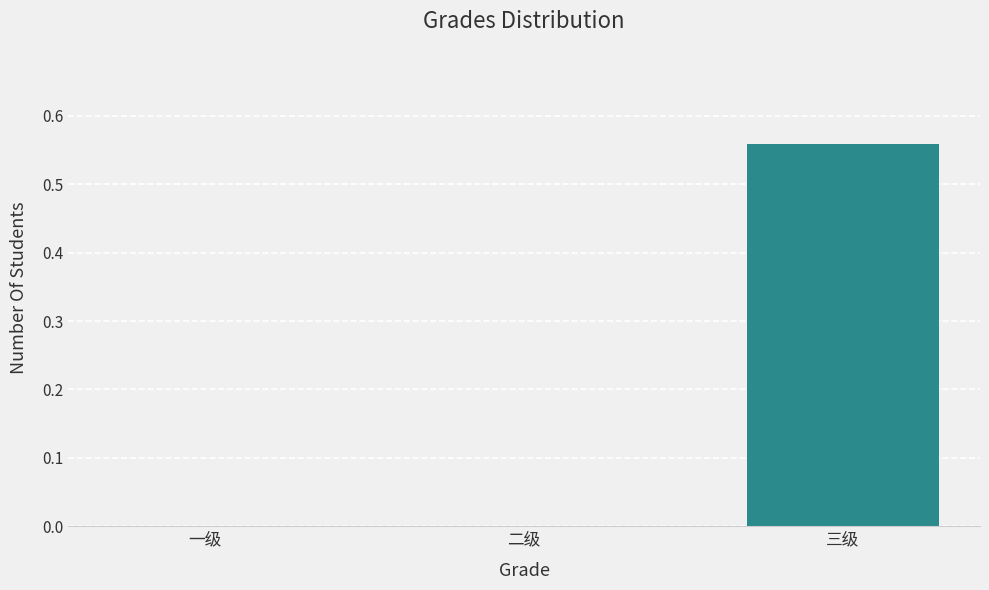

Between 三级 and 一级, which is larger?

三级